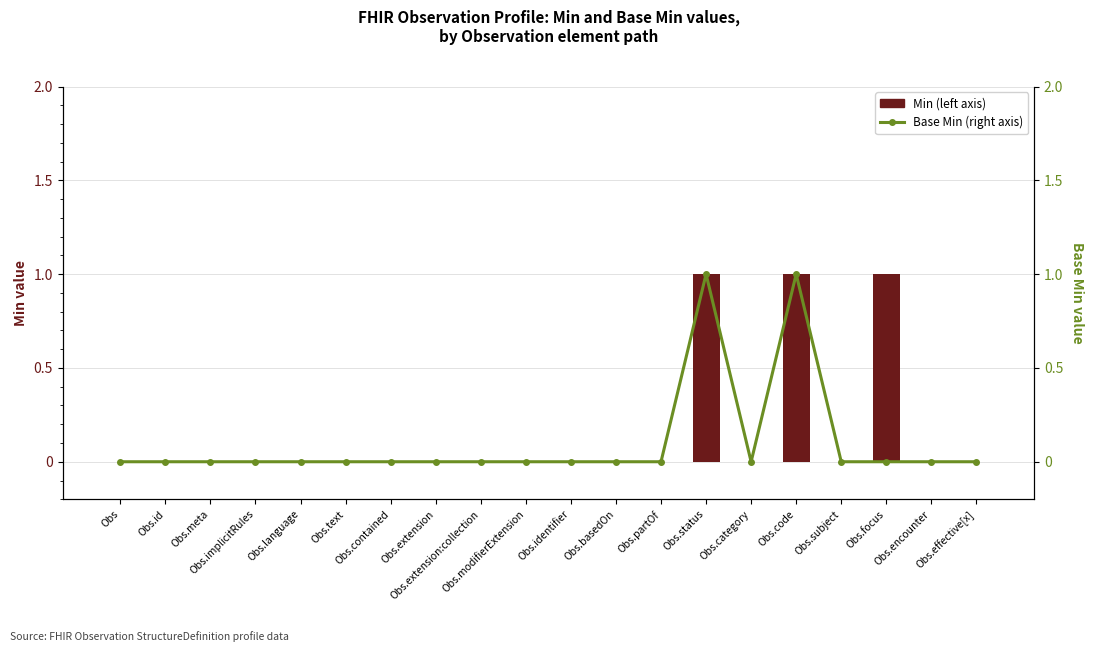

List the series in order of their peak value, lowest first.

Min (left axis), Base Min (right axis)